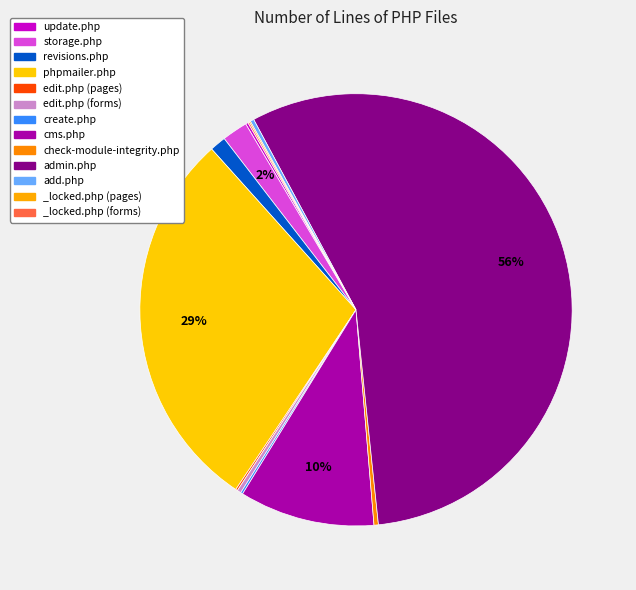

To the nearest percent, what percentage of the pie is revisions.php?

1%